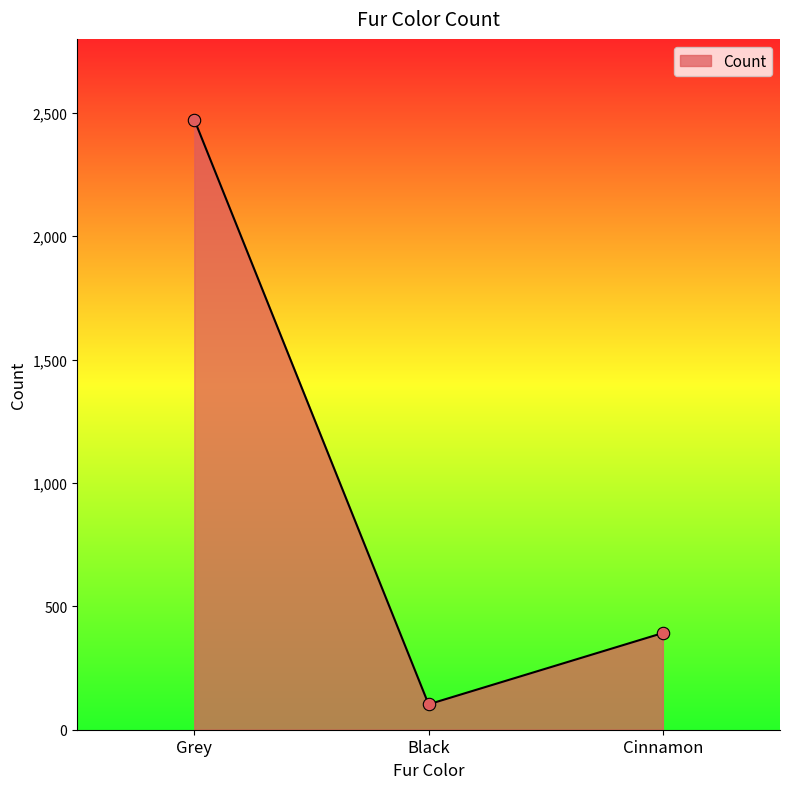

What is the ratio of the value at Cinnamon to the value at Grey?

0.2